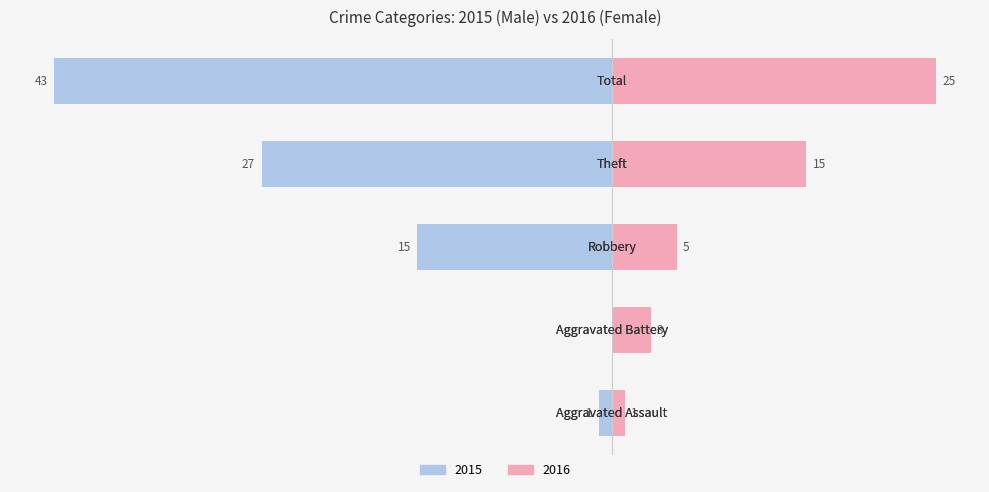

How many bars are there in each group?

2